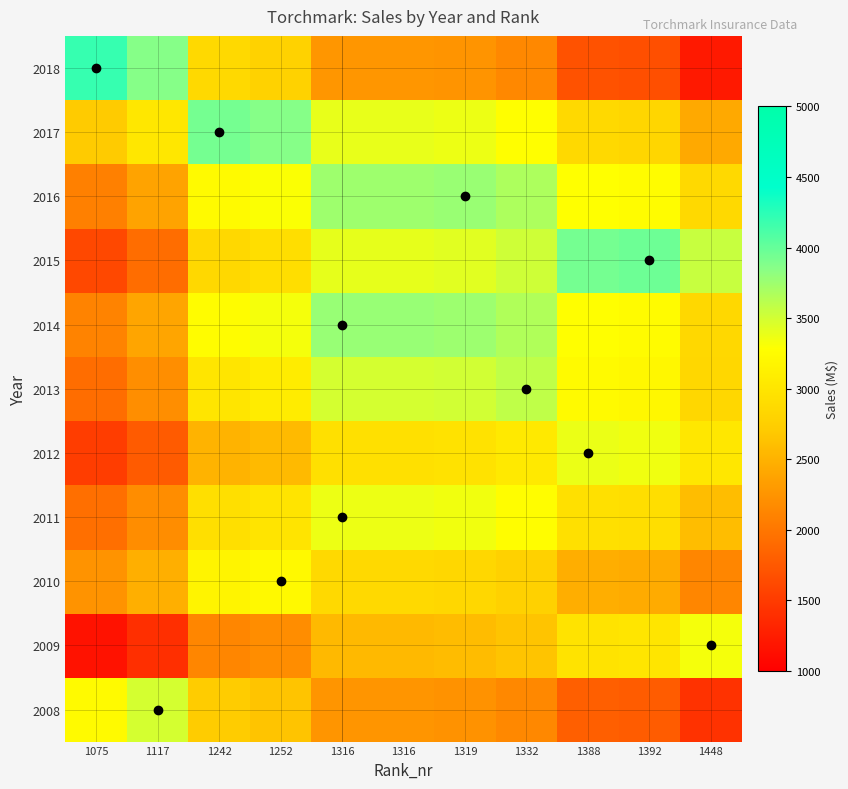

What is the total value across all series at 1252?

32893.9